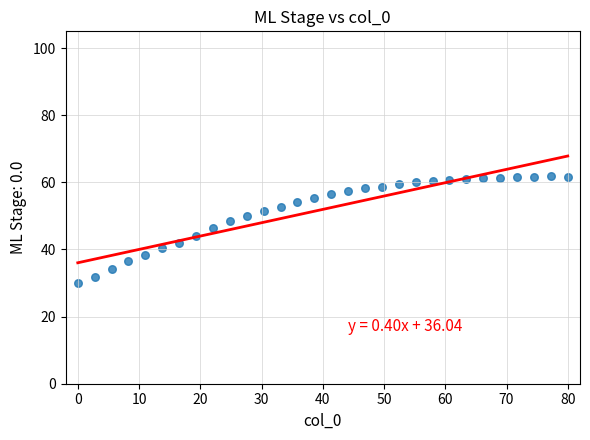

What is the range of Y values (max minus min)?

31.7